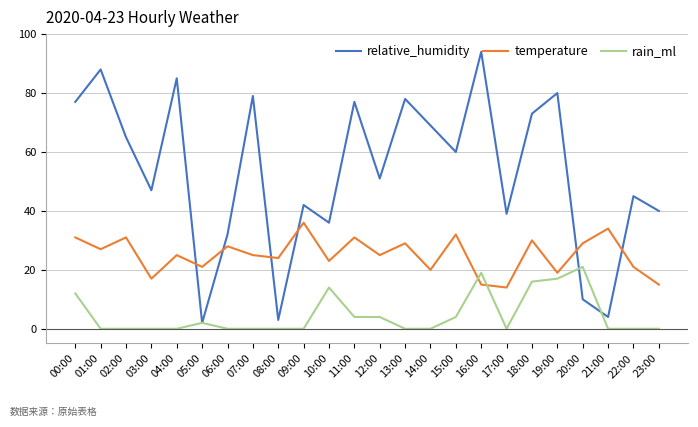

True or false: relative_humidity and rain_ml cross at least once.

True